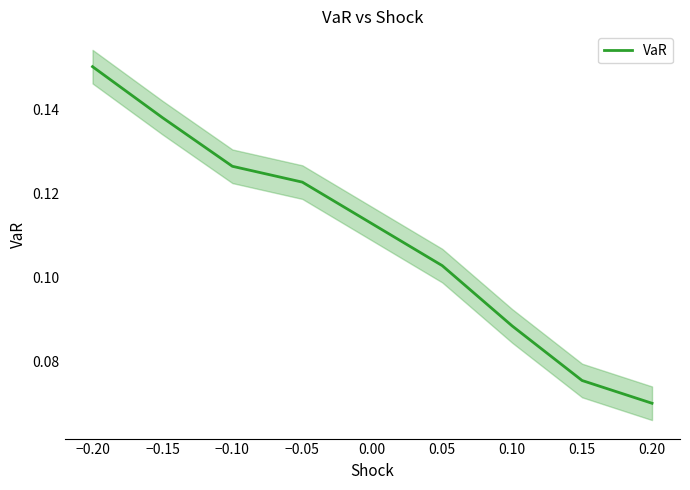

The VaR series shows 0.0 at 0.20. True or false?

False